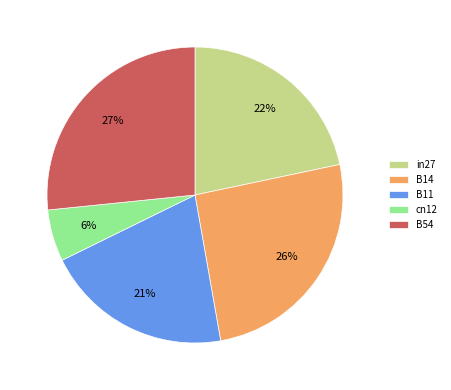

Is it true that cn12 is 1% of the pie?

False